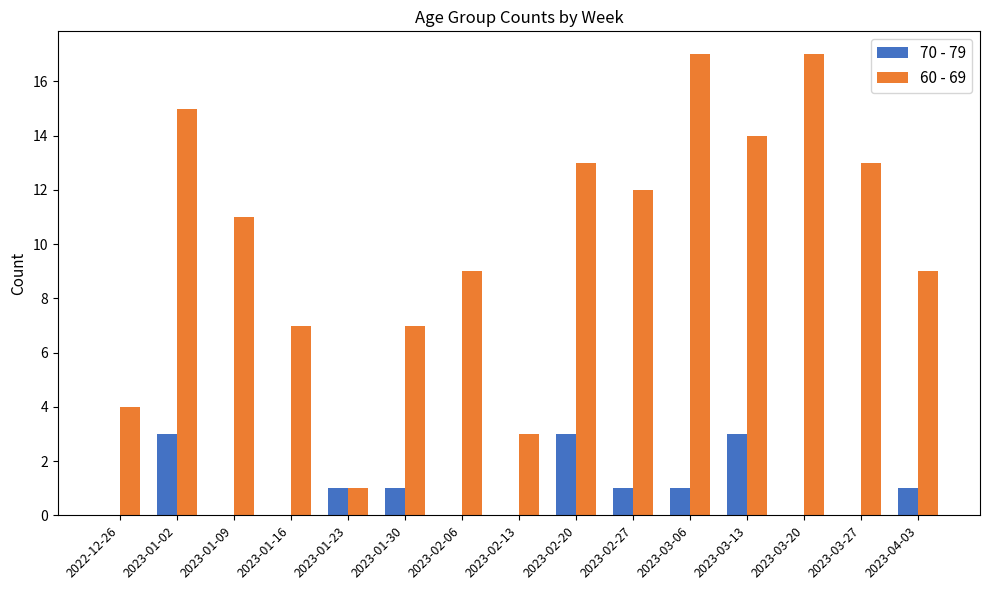

Is it true that 70 - 79 equals 0 at 2023-02-06?

True